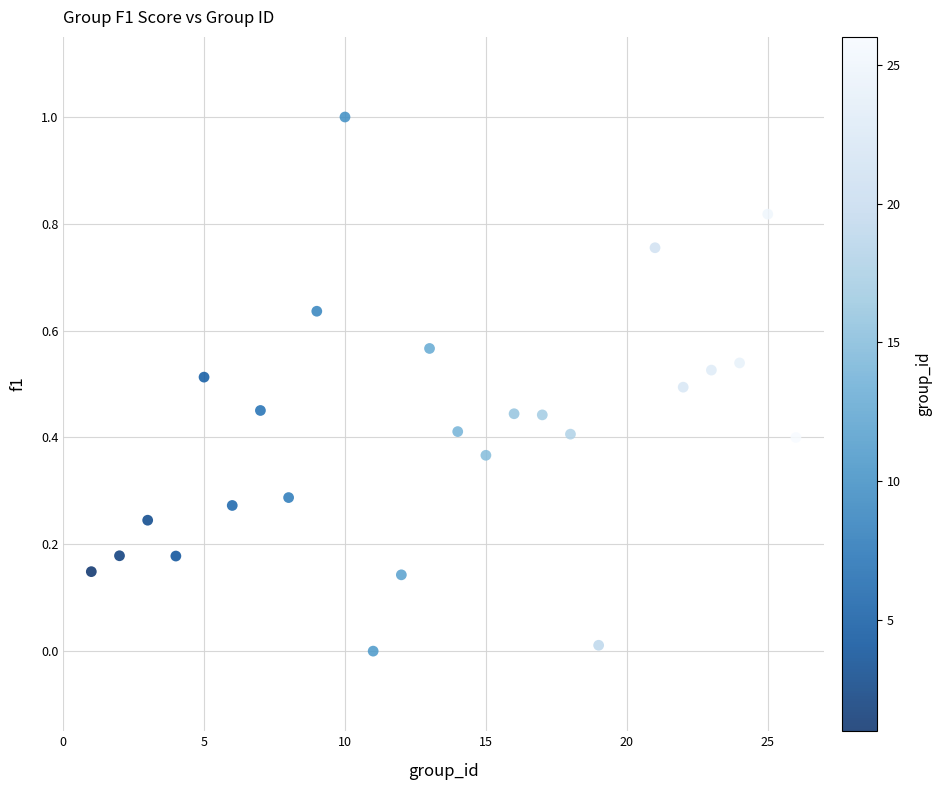

What is the range of Y values (max minus min)?

1.0